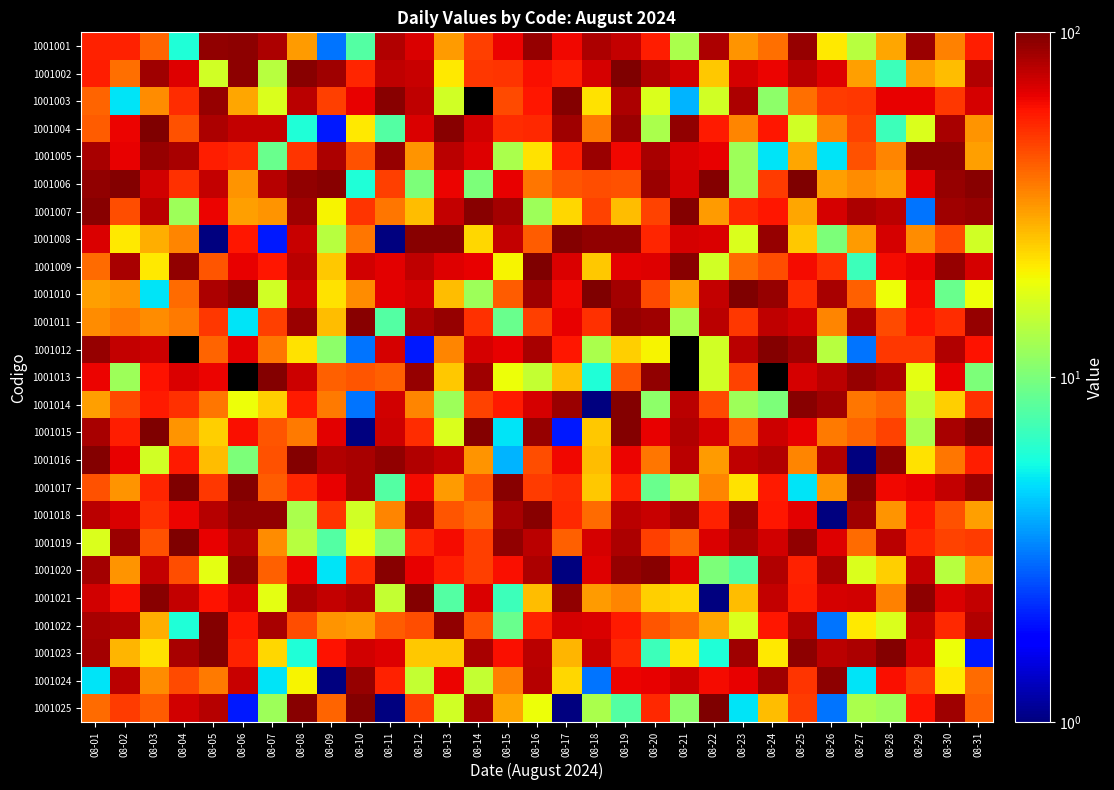

What is the spread (max minus min) of values at 08-22?

99